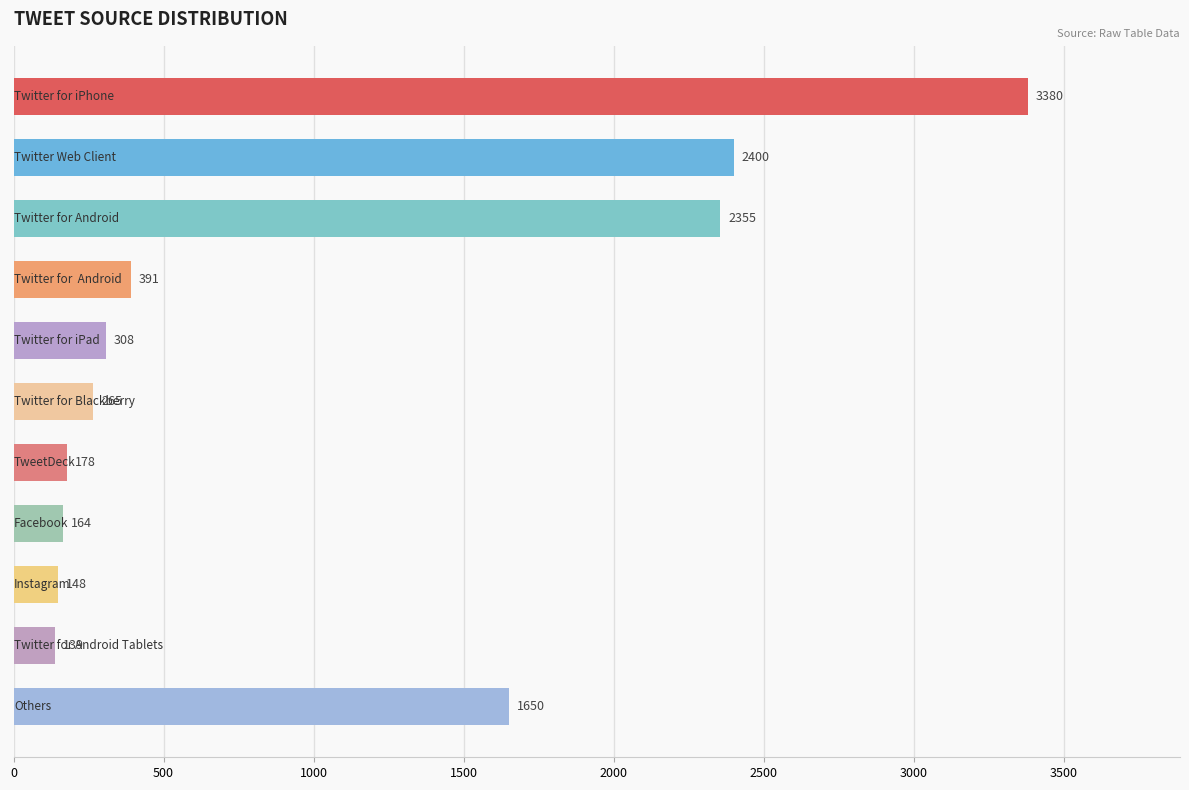

What is the value of the 5th bar from the top?

308